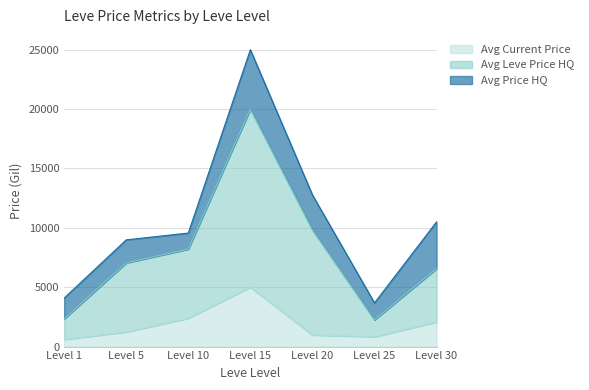

Which category has the highest value in the Avg Current Price series?

Level 15